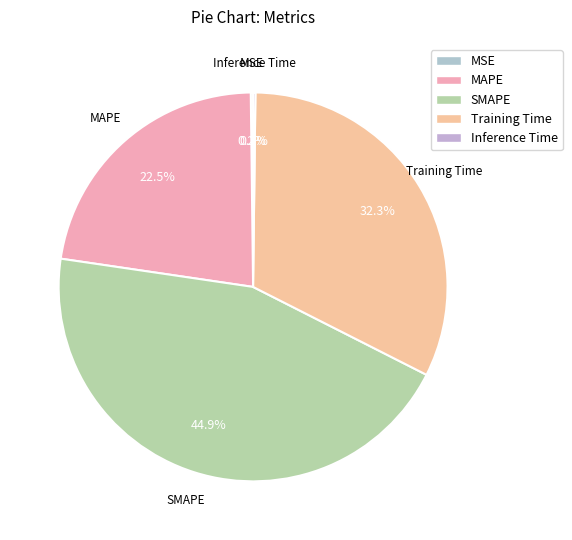

Is the sum of Training Time and SMAPE greater than half?

Yes